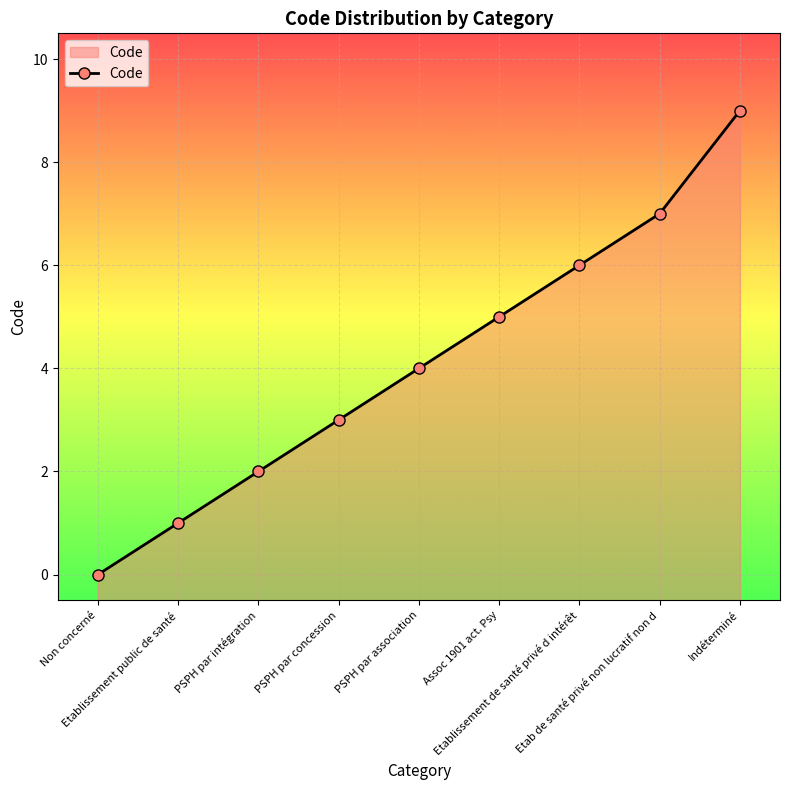

Read the value at PSPH par intégration.

2